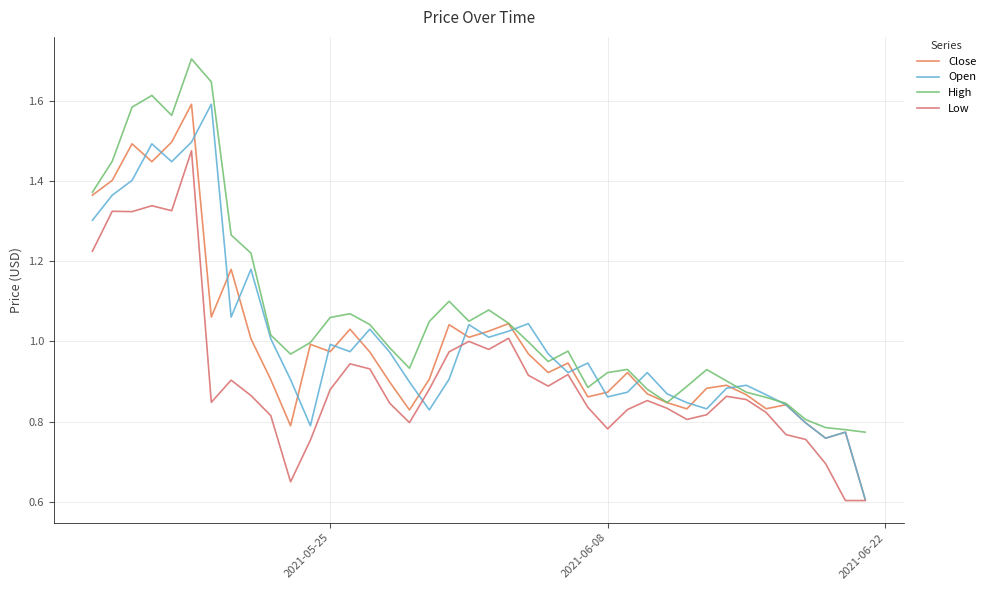

Does the chart display data point markers on the line(s)?

No